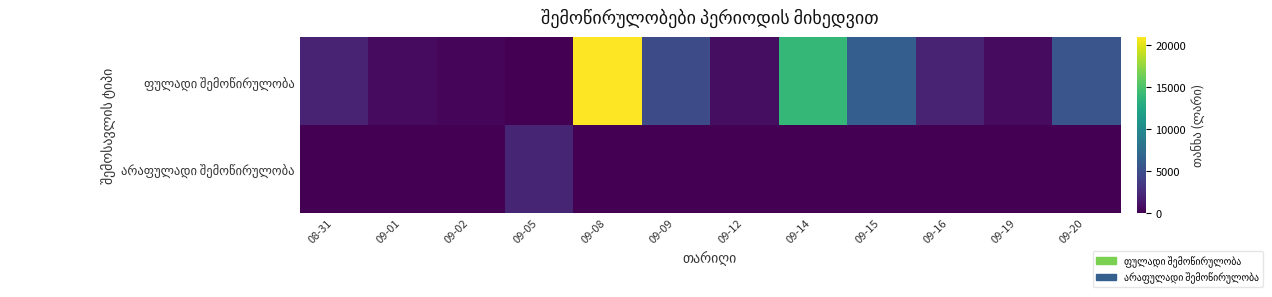

What is the total value across all series at 09-20?

5518.0